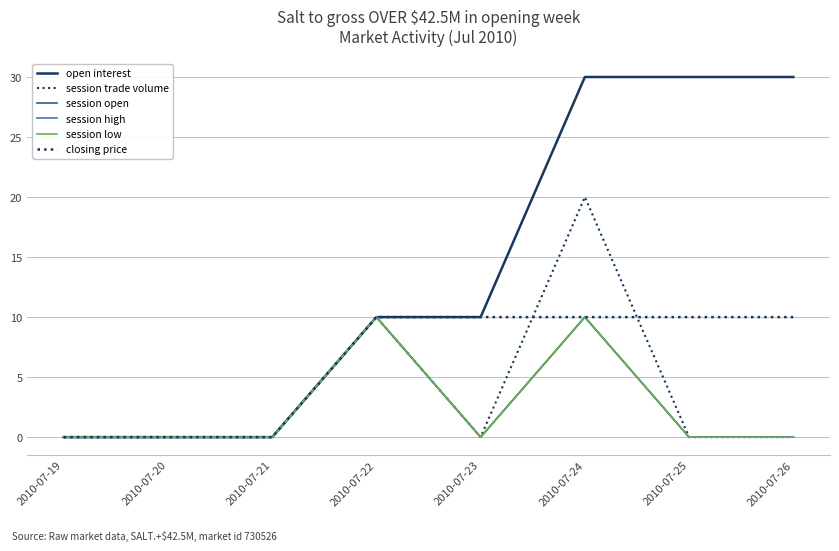

The session low series shows 0 at 2010-07-20. True or false?

True